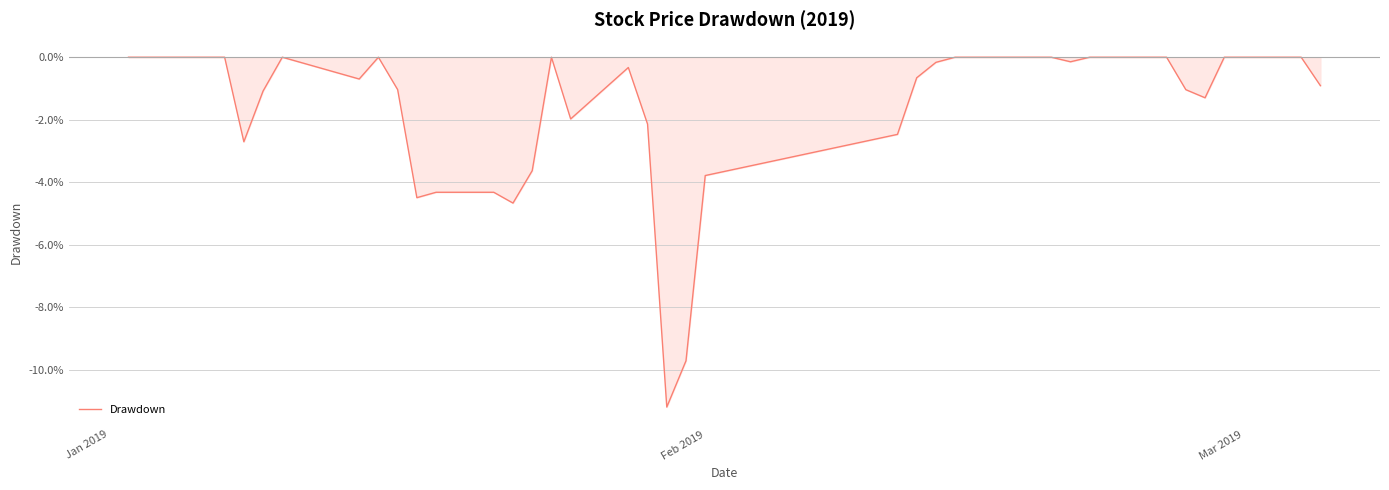

What is the difference between the maximum and minimum values?

11.2